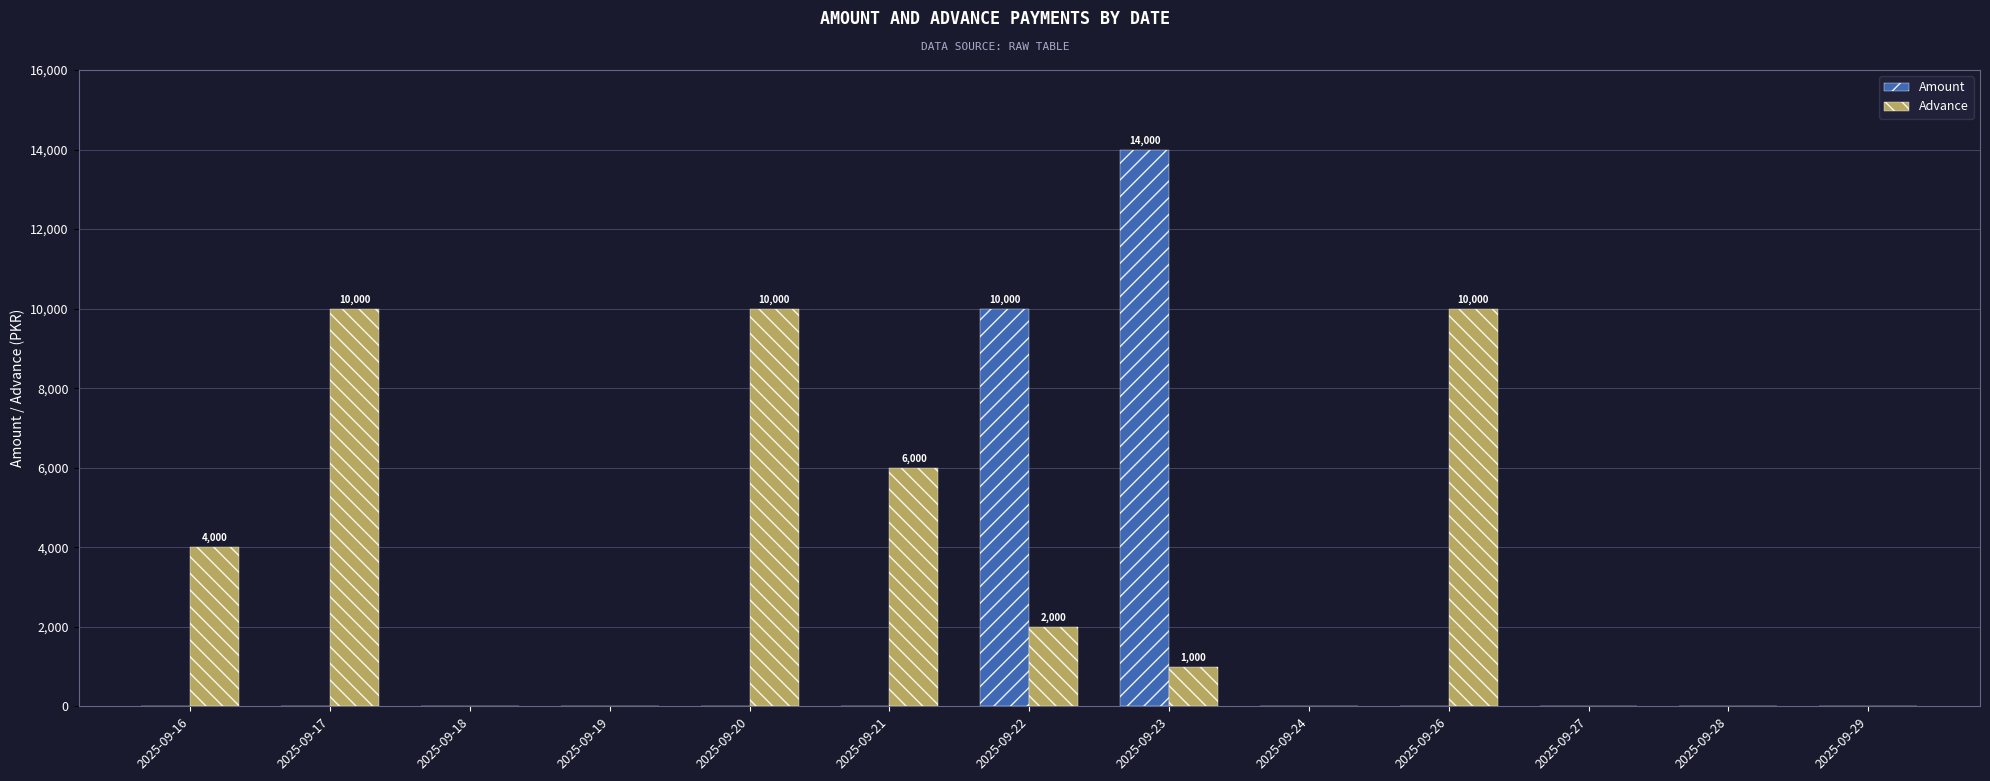

Which series changed the most between 2025-09-16 and 2025-09-28?

Advance